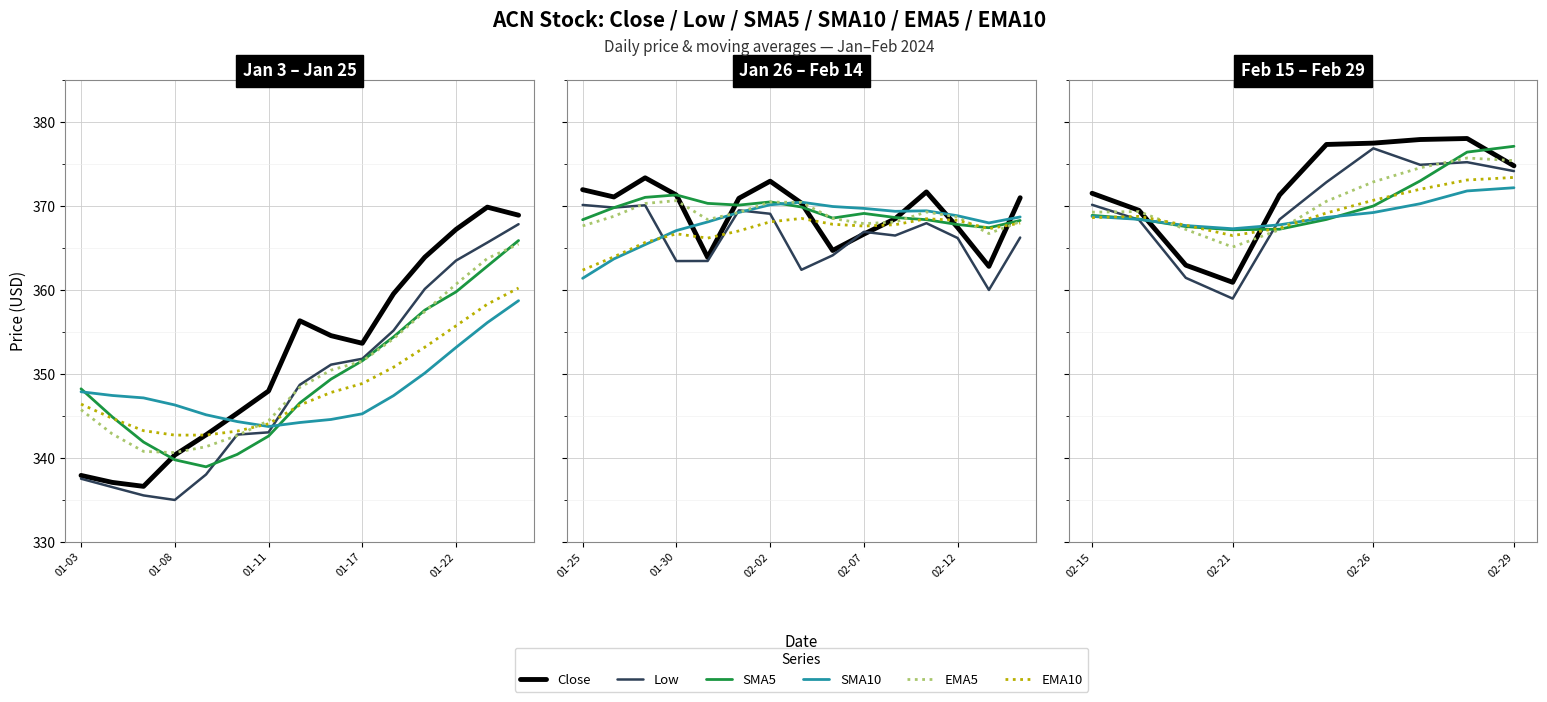

What is the total value across all series at 7?

2242.6